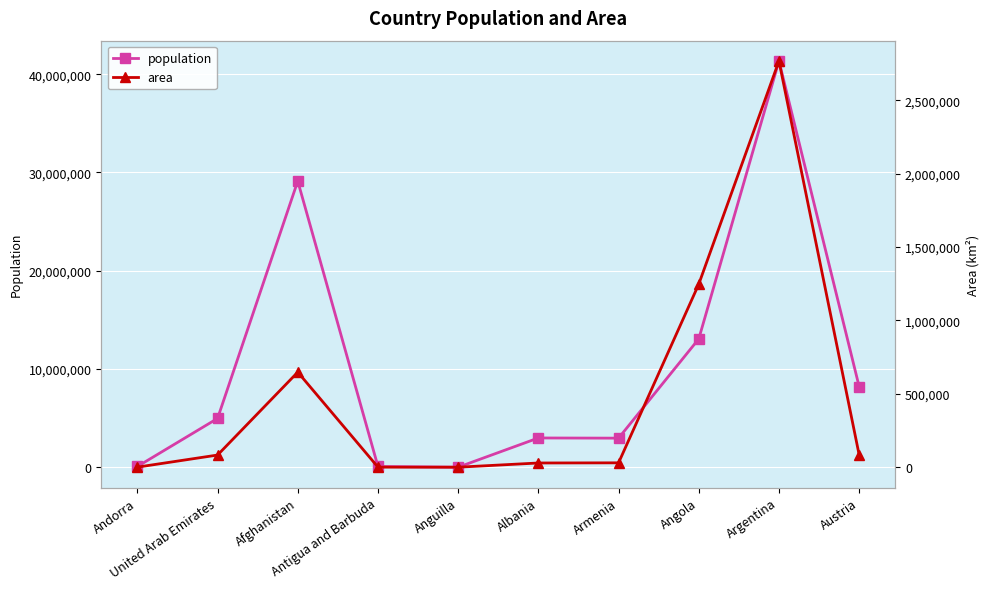

At which category is the sum across all series the highest?

Argentina